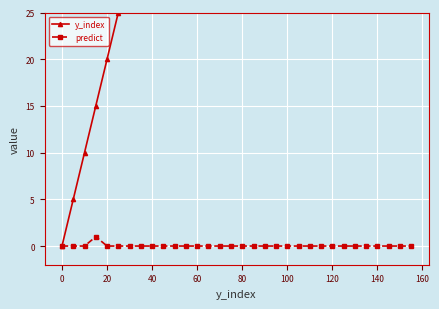

At how many categories does at least one series exceed 30?

25